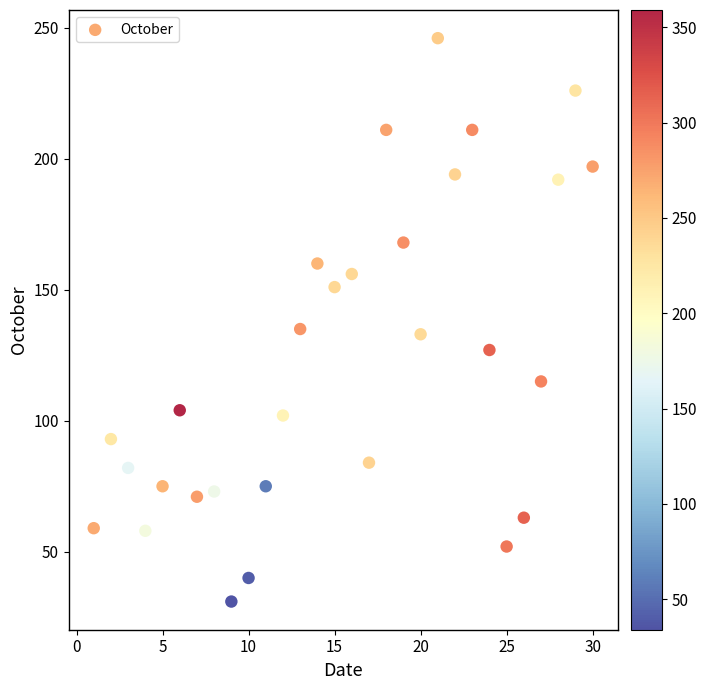

What is the range of X values (max minus min)?

30